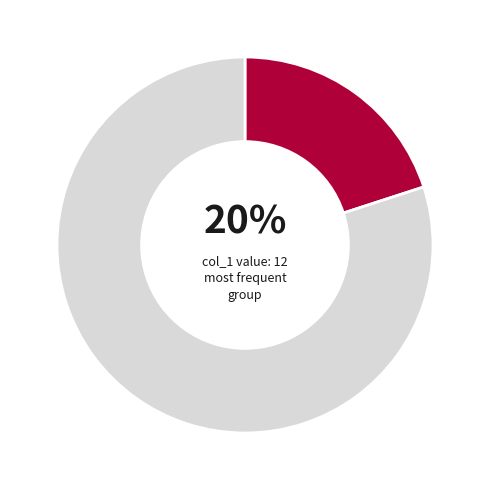

Is there any slice that represents more than half of the pie?

Yes